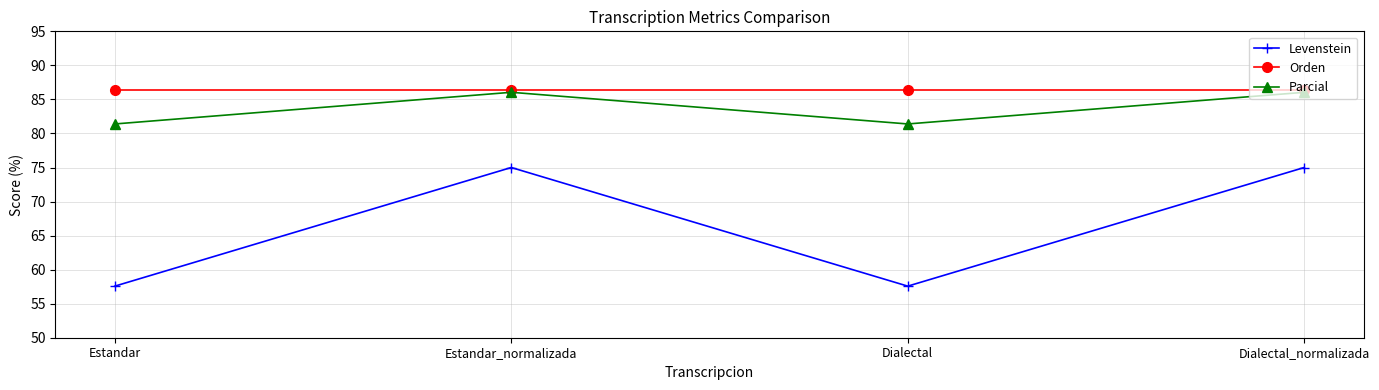

Read the Orden value at Estandar.

86.4